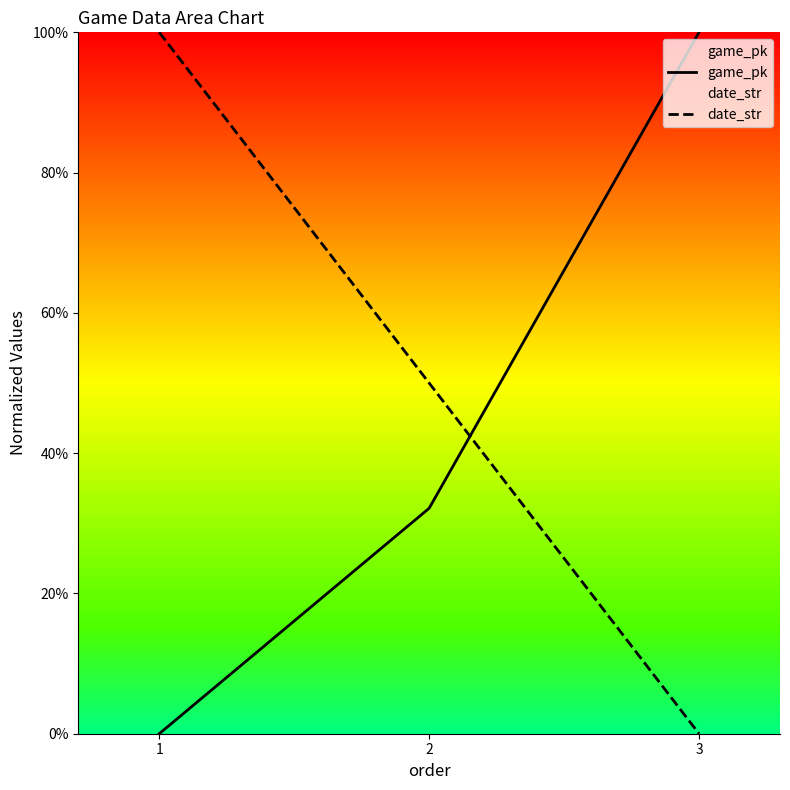

At which label does game_pk reach its minimum?

1